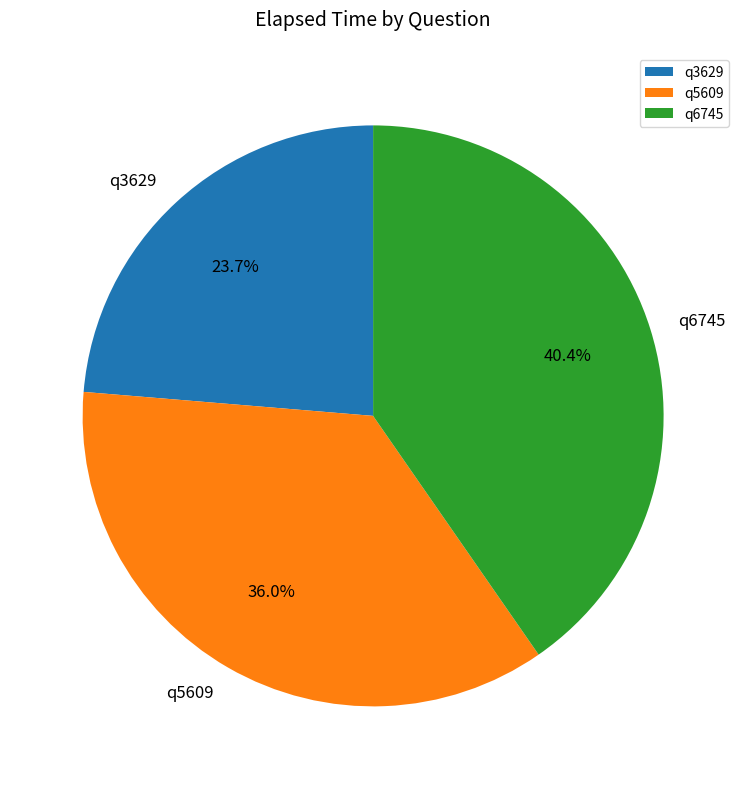

Count the number of slices in the pie.

3